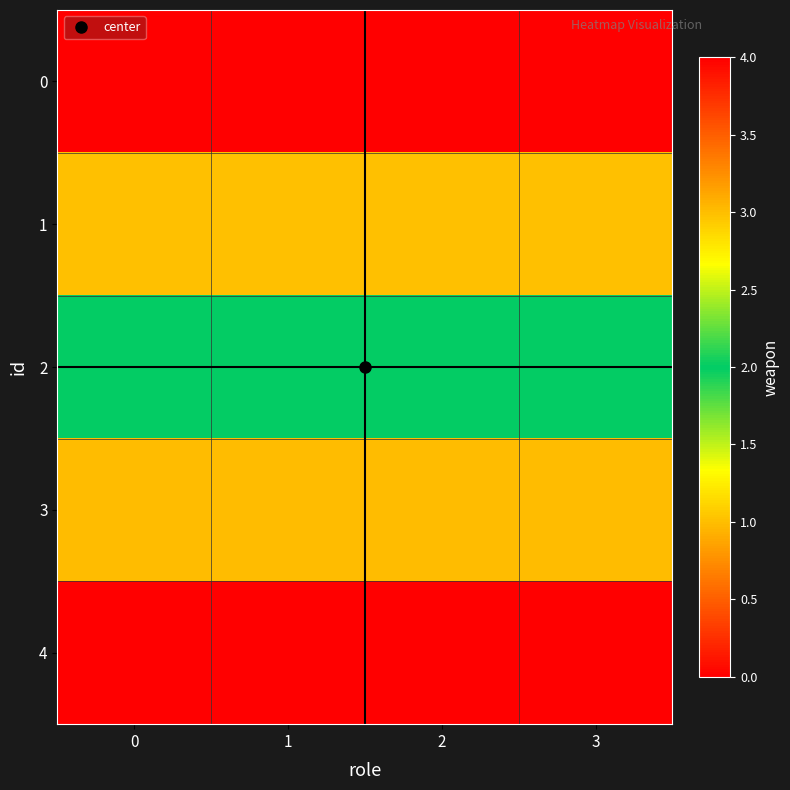

Reading left to right, what are all the values shown in this chart?

0: 0=0	1=0	2=0	3=0
1: 0=1	1=1	2=1	3=1
2: 0=2	1=2	2=2	3=2
3: 0=3	1=3	2=3	3=3
4: 0=4	1=4	2=4	3=4